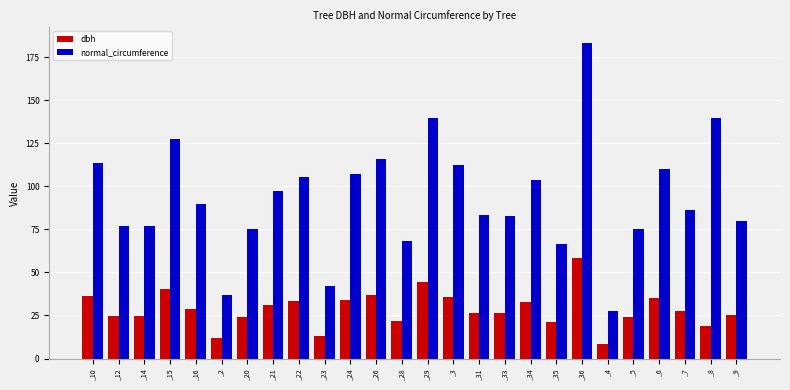

Does the chart contain stacked bars?

No